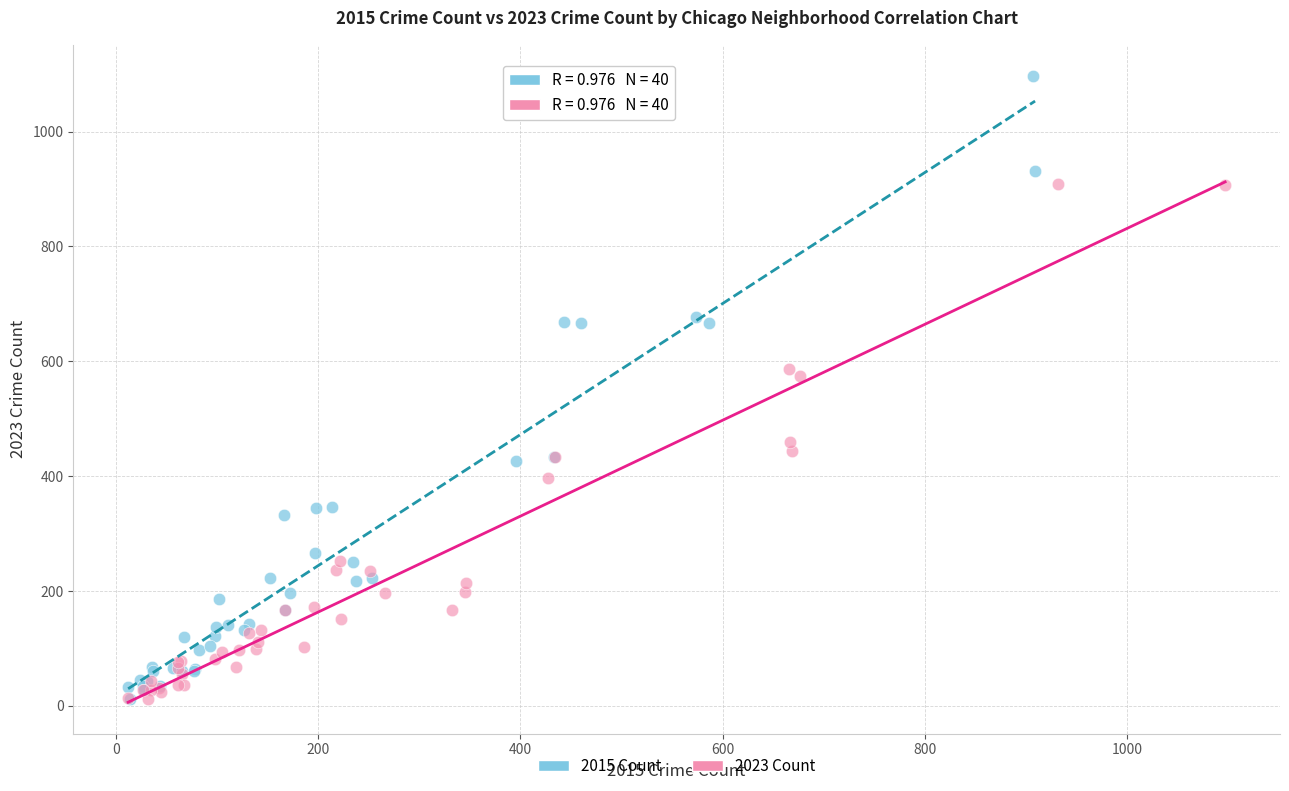

Which series has the widest spread of Y values?

2015 Count